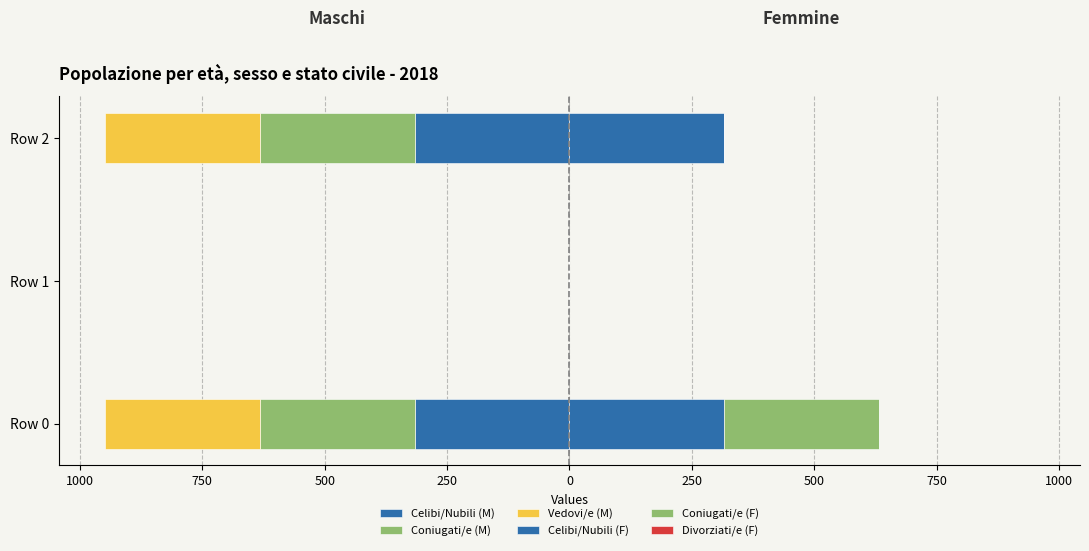

What is the value of the Coniugati/e (M) bar at the 1st from the left?

-316.0